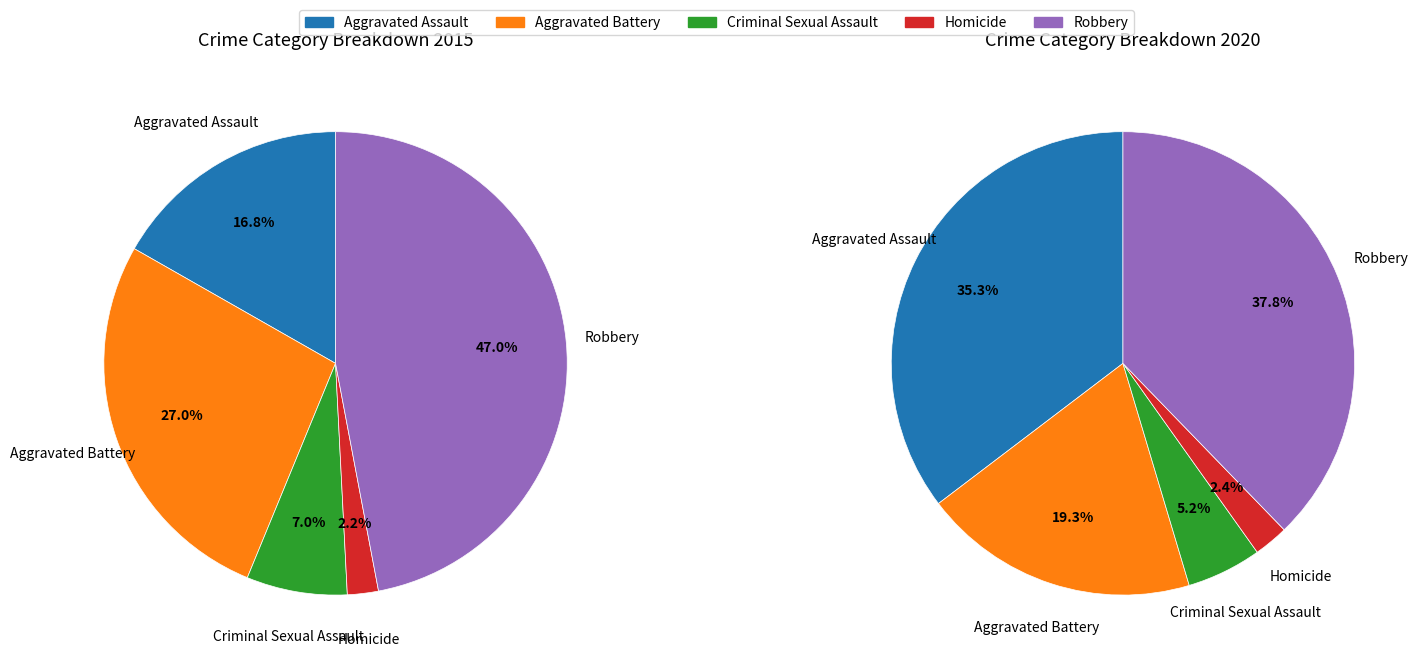

To the nearest percent, what percentage of the pie is 3?

2%